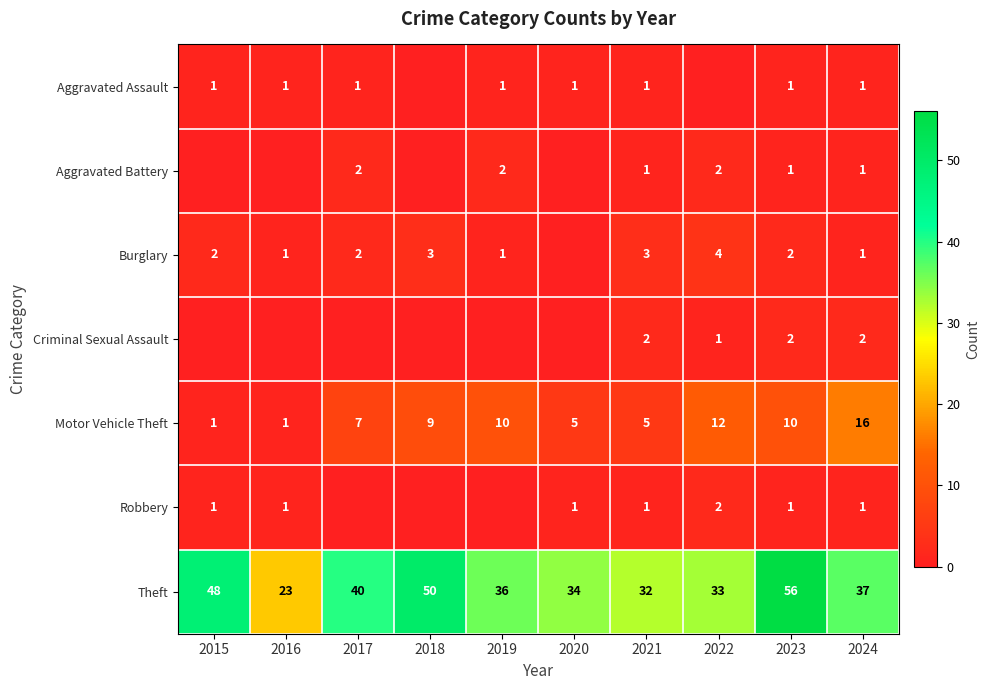

At which label does Theft reach its minimum?

2016